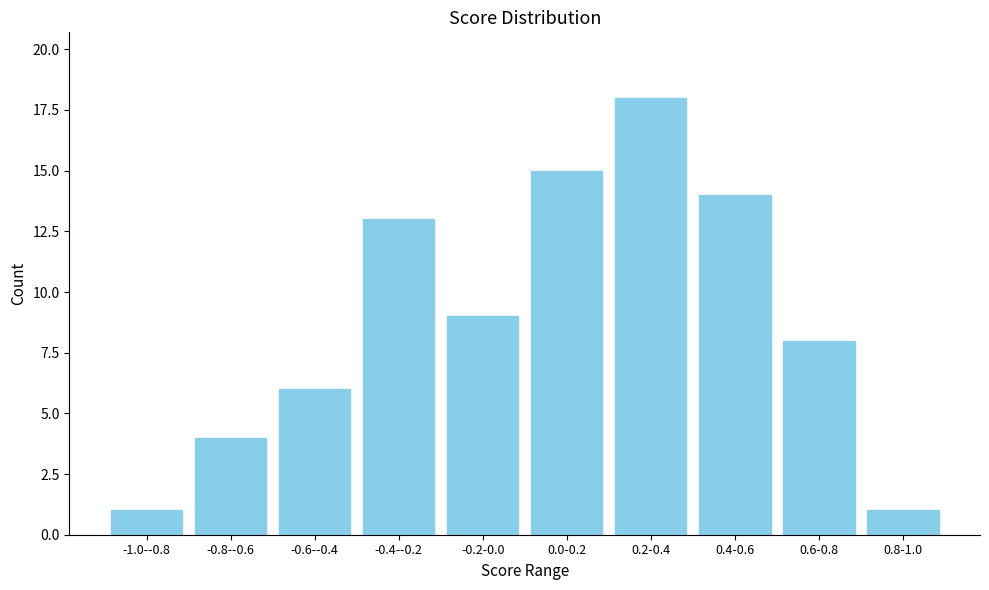

Reading left to right, transcribe all the data shown in this chart.

1	4	6	13	9	15	18	14	8	1